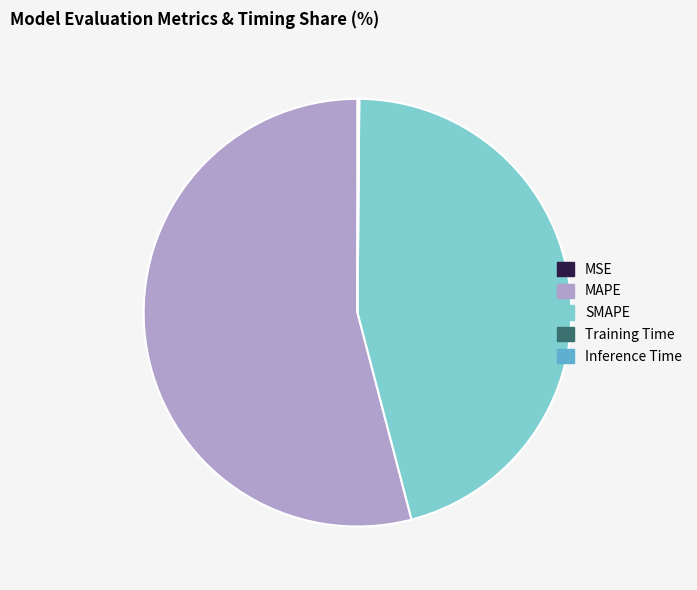

Which slice is the largest?

MAPE